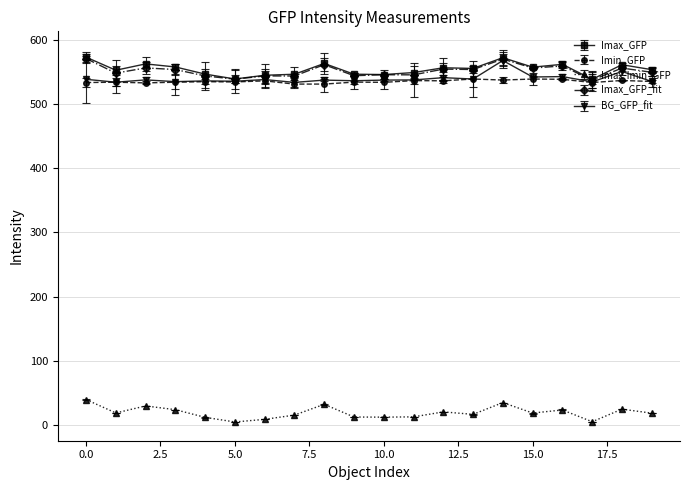

Where is Imax_GFP nearest to the value 555?

13